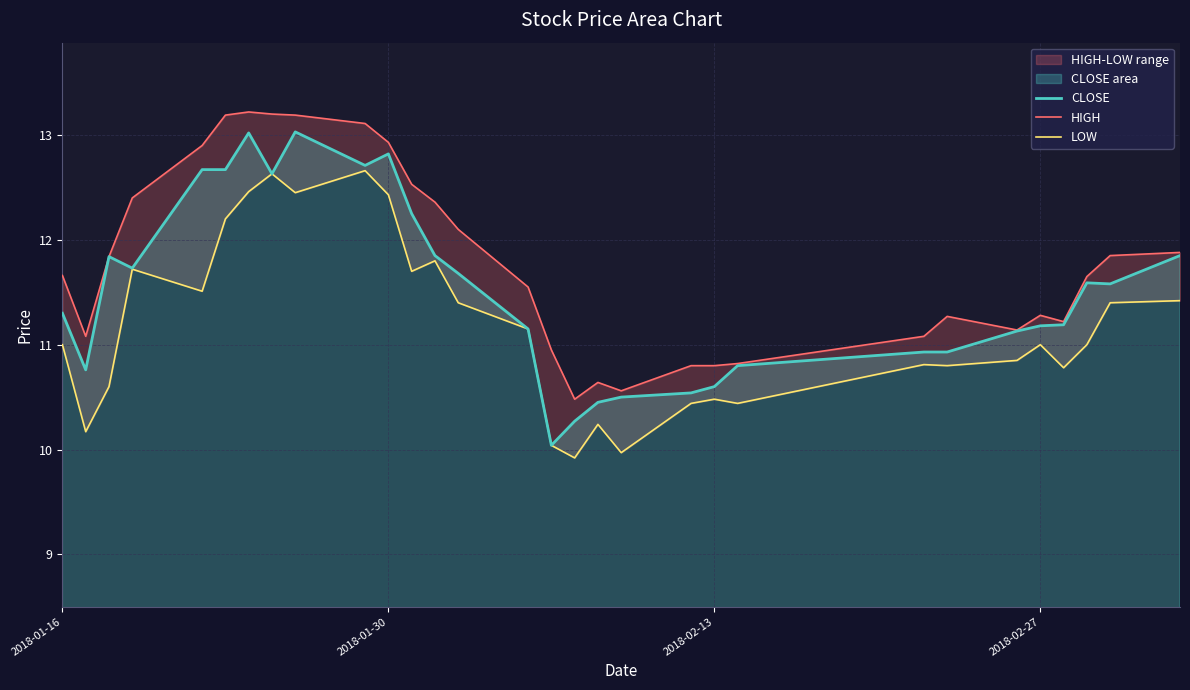

What is the lowest value of the CLOSE series?

10.0